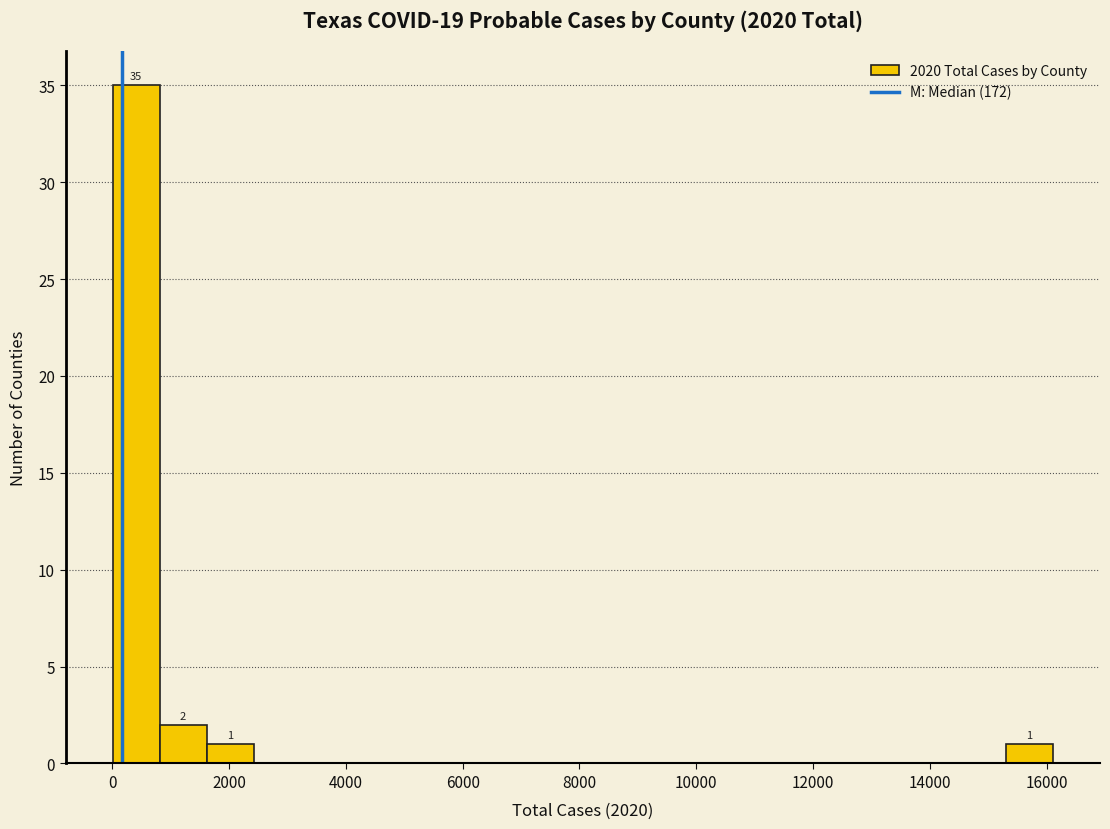

Over which range of the x-axis is the bar tallest?

0 to 800